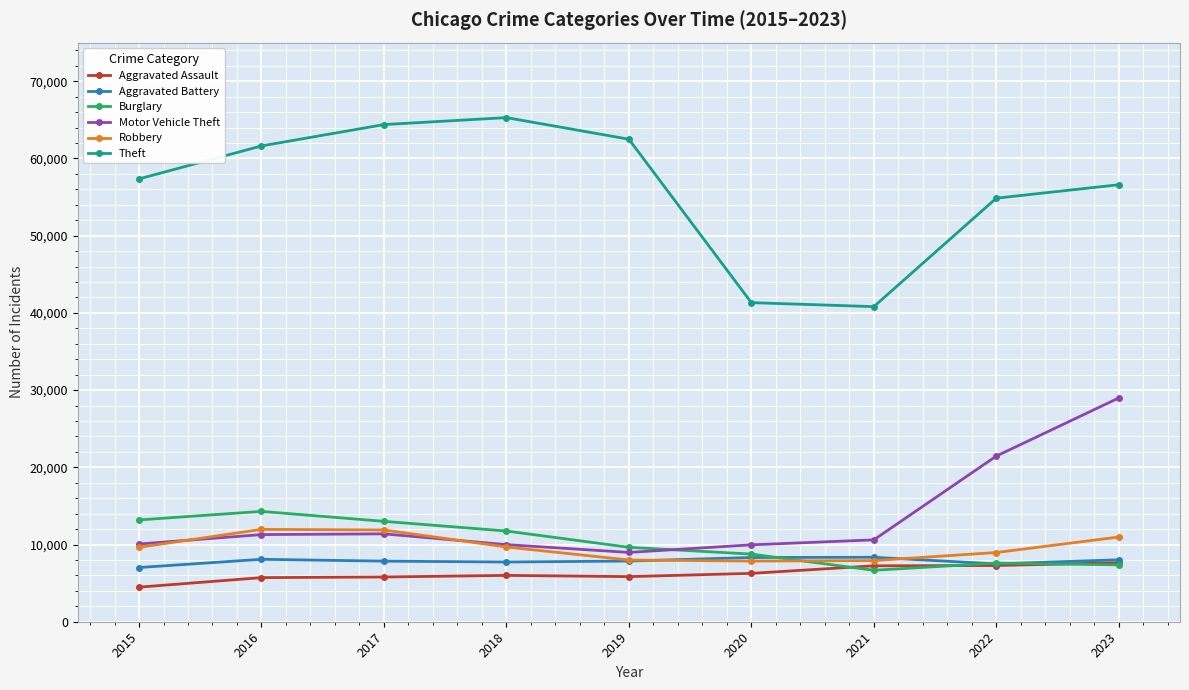

What is the value of the Aggravated Assault point at the 5th from the left?

5841